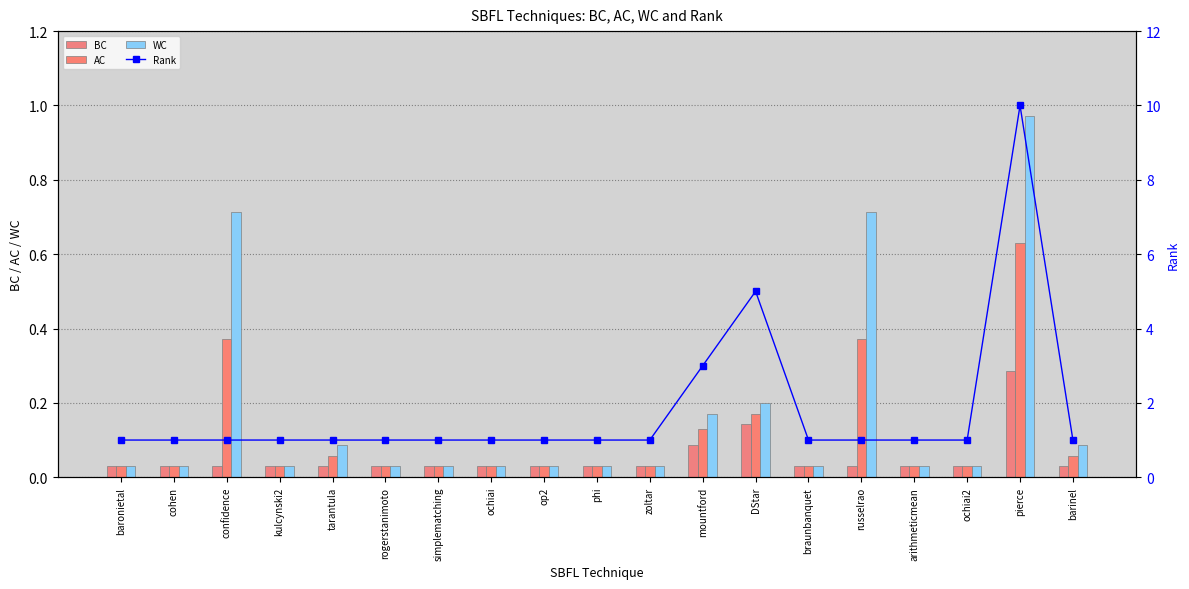

Are the bars grouped side by side (vs. stacked)?

Yes